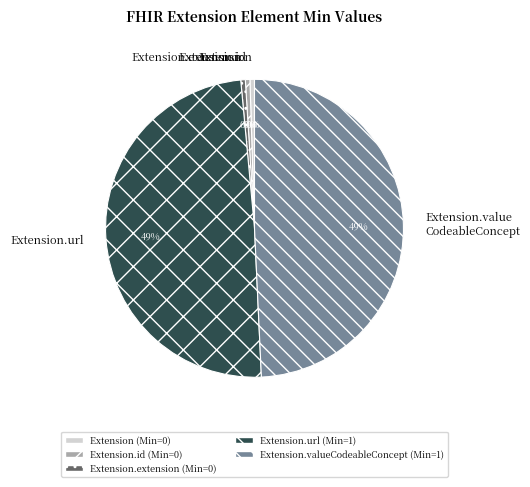

Between Extension.url and Extension.id, which is larger?

Extension.url